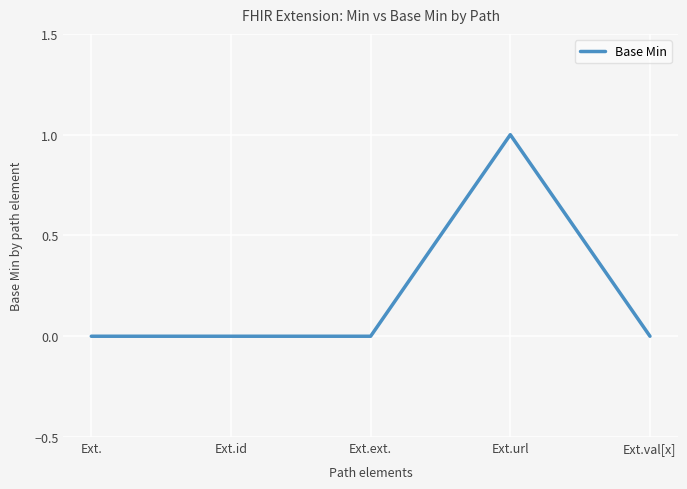

What is the change in value from Ext. to Ext.url?

+1